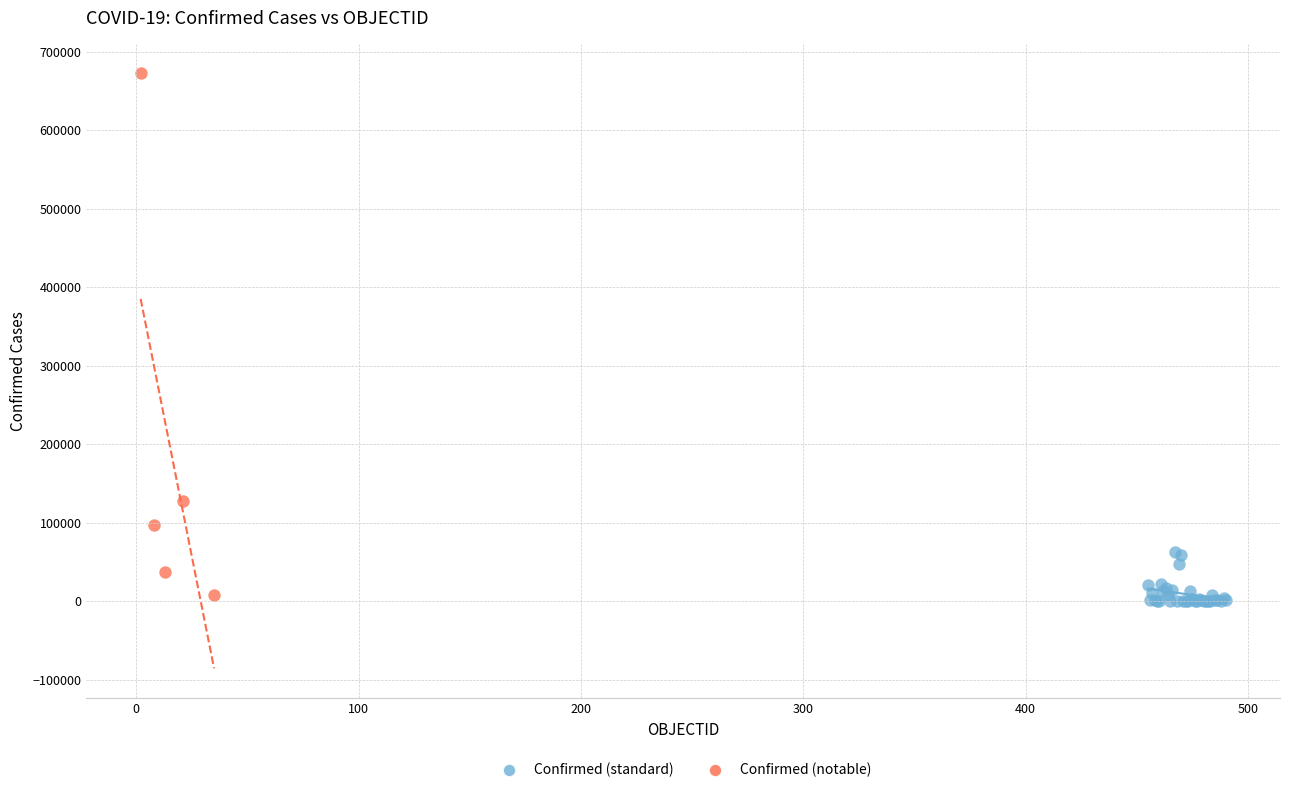

Which series has the largest Y range (max minus min)?

Confirmed (notable)